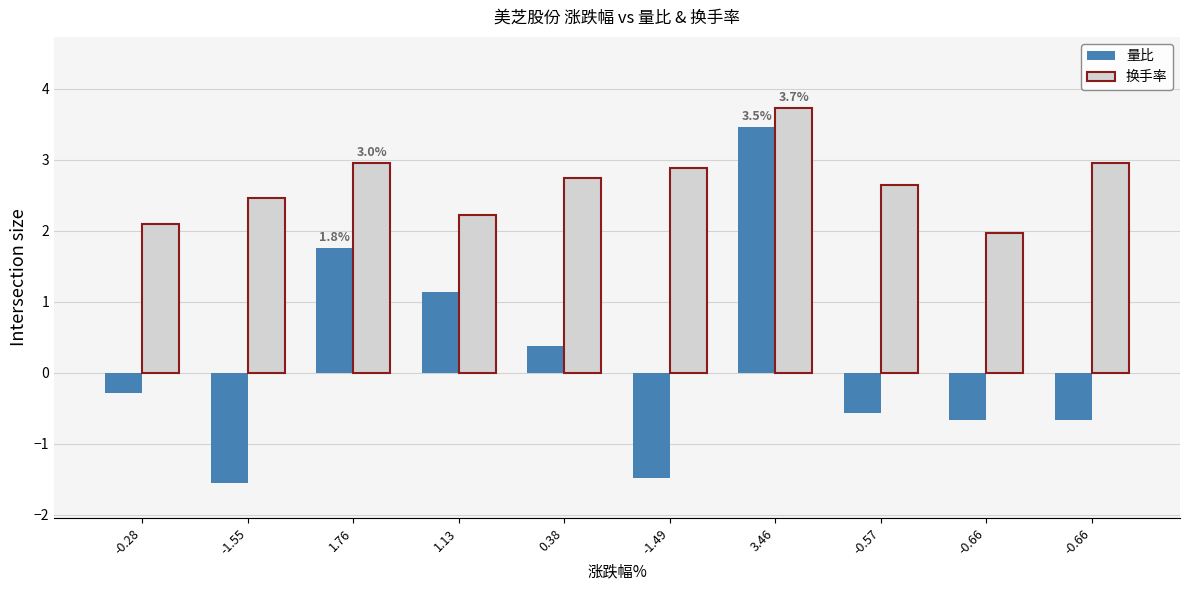

What is the sum of all 量比 values?

1.5